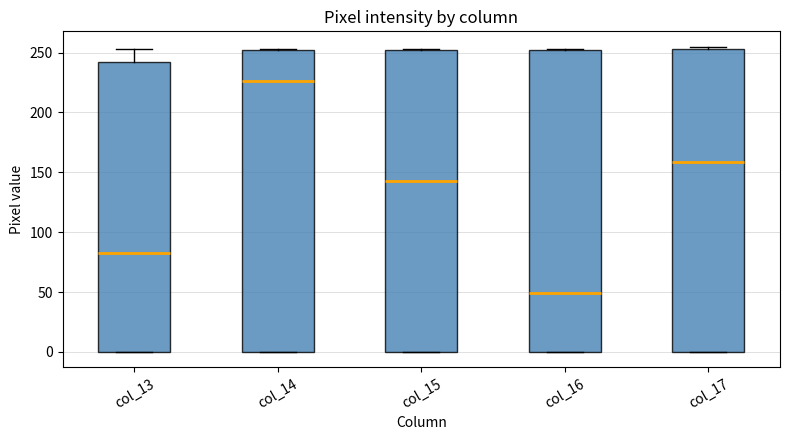

Reading left to right, transcribe this box plot: for each box, give where its median line is, the range the box spans, and where its two whiskers end, as read against the y-axis. The values are not printed on the chart, so give them approximately, as read against the axis.

col_13: median 85, box 0 to 240, whiskers 0 to 255
col_14: median 225, box 0 to 250, whiskers 0 to 255
col_15: median 145, box 0 to 250, whiskers 0 to 255
col_16: median 50, box 0 to 250, whiskers 0 to 255
col_17: median 160, box 0 to 255, whiskers 0 to 255 (just above the box's upper edge)